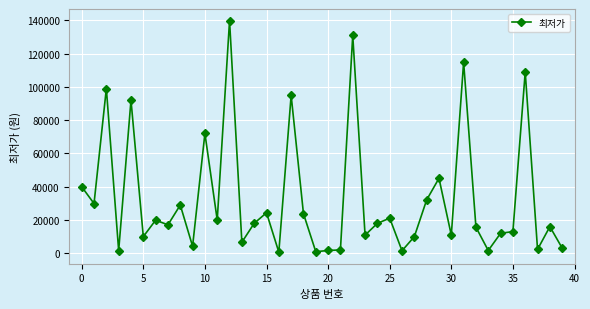

True or false: there are more than 2 points higher than both neighbors.

True